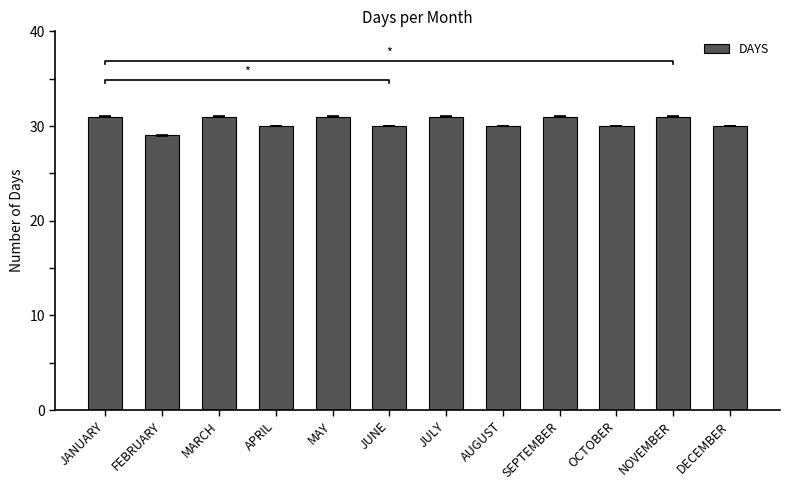

True or false: the data shows 30 at JUNE.

True